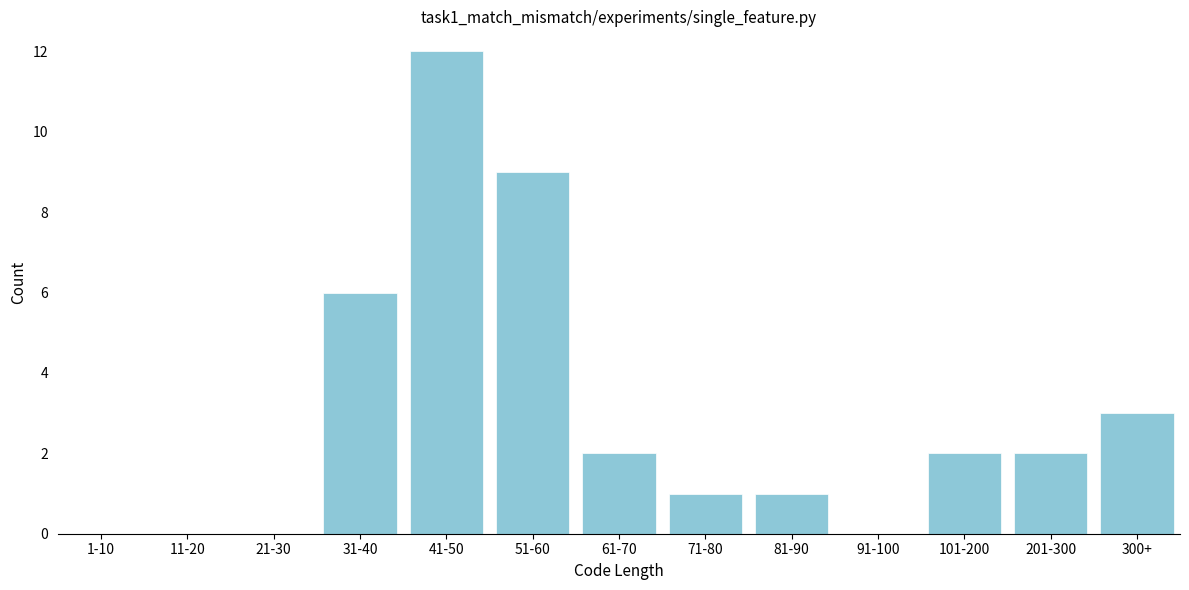

Reading left to right, transcribe all the data shown in this chart.

1-10=0	11-20=0	21-30=0	31-40=6	41-50=12	51-60=9	61-70=2	71-80=1	81-90=1	91-100=0	101-200=2	201-300=2	300+=3